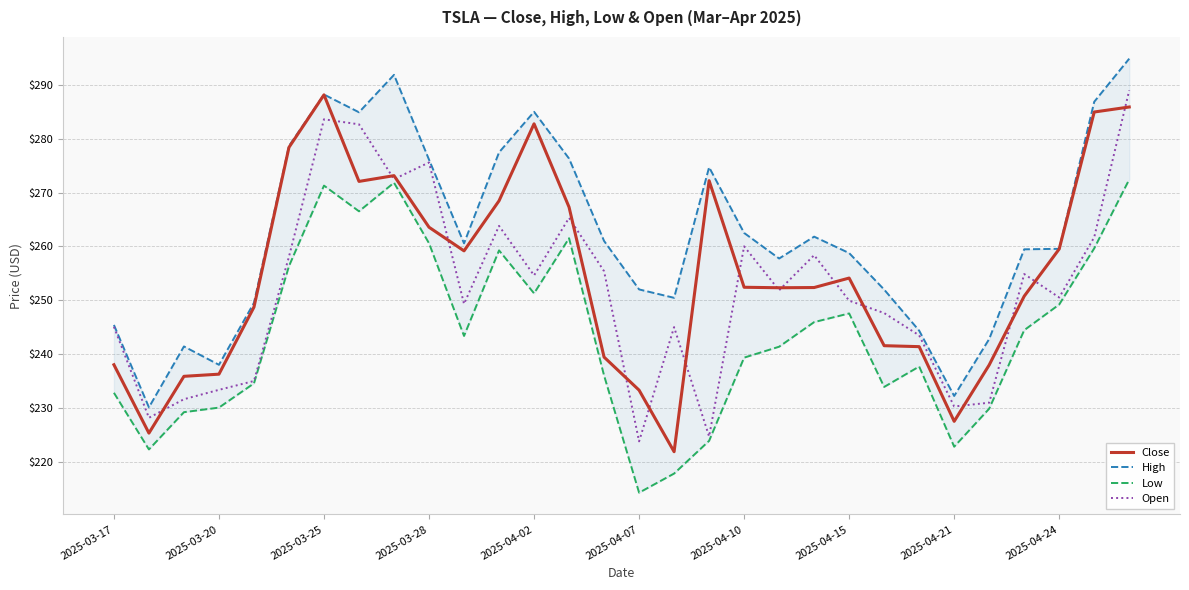

What is the lowest value of the Open series?

223.8